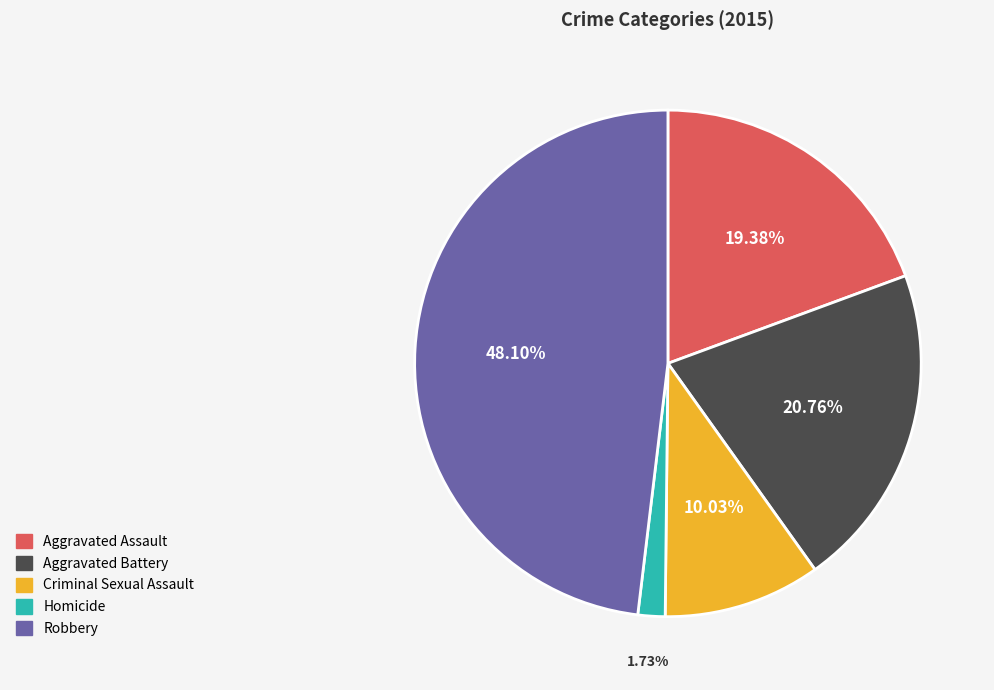

How much of the chart is everything except Homicide?

98.3%